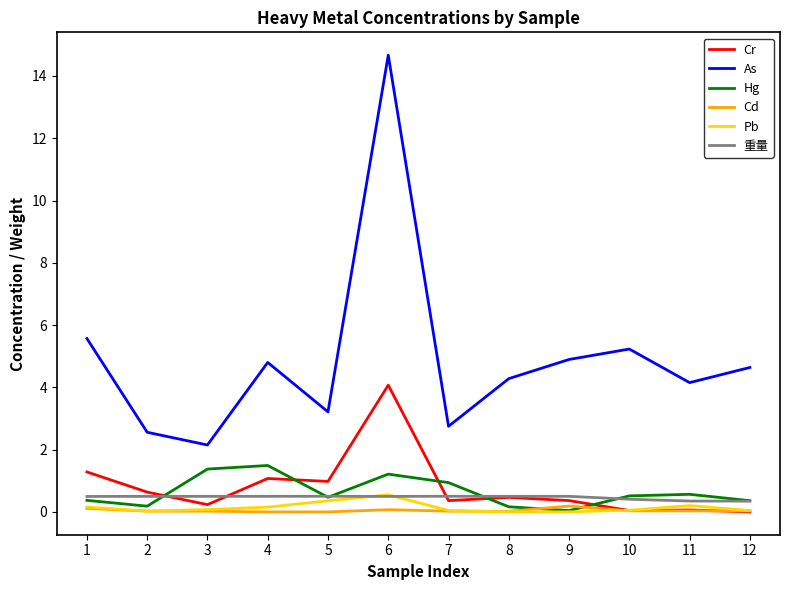

True or false: 重量 and Hg intersect in this chart.

True